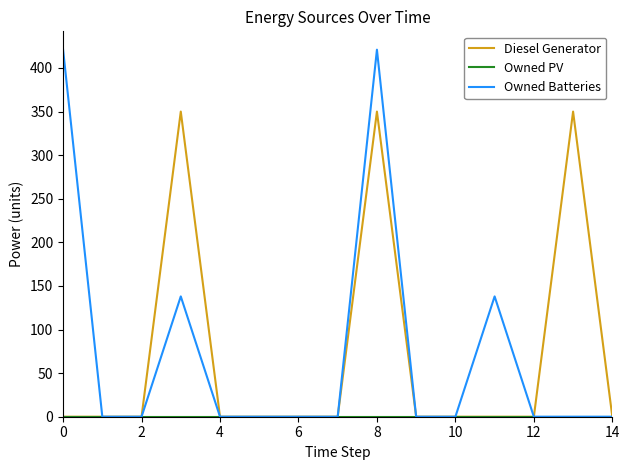

True or false: Owned Batteries has more than 1 points higher than both neighbors.

True